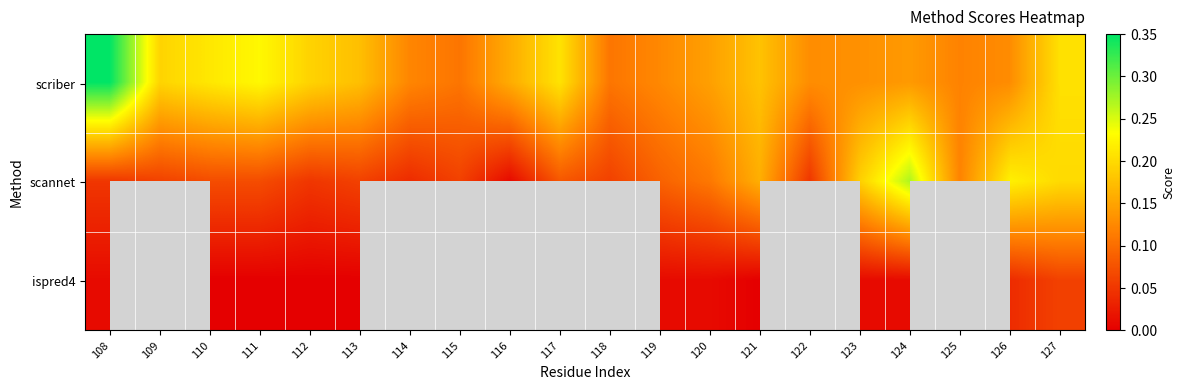

How many distinct data groups are displayed?

3